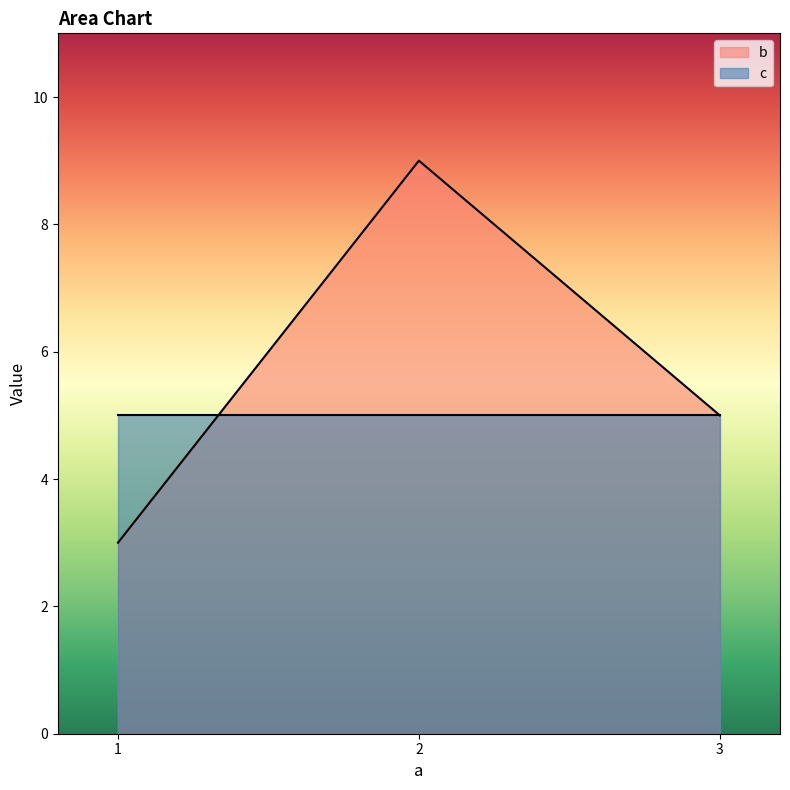

Does the chart display data point markers on the line(s)?

No